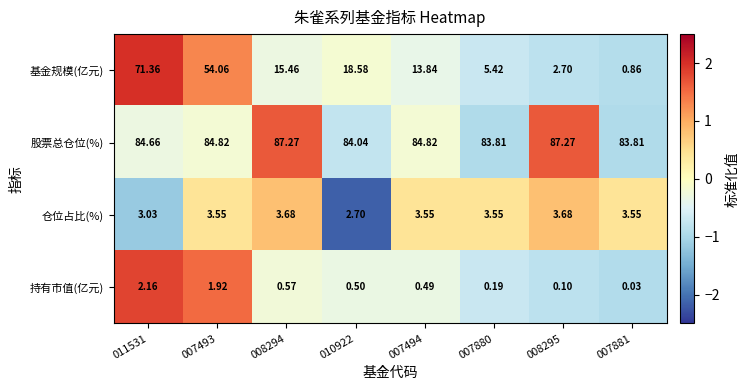

List the series in order of their peak value, highest first.

股票总仓位(%), 基金规模(亿元), 仓位占比(%), 持有市值(亿元)